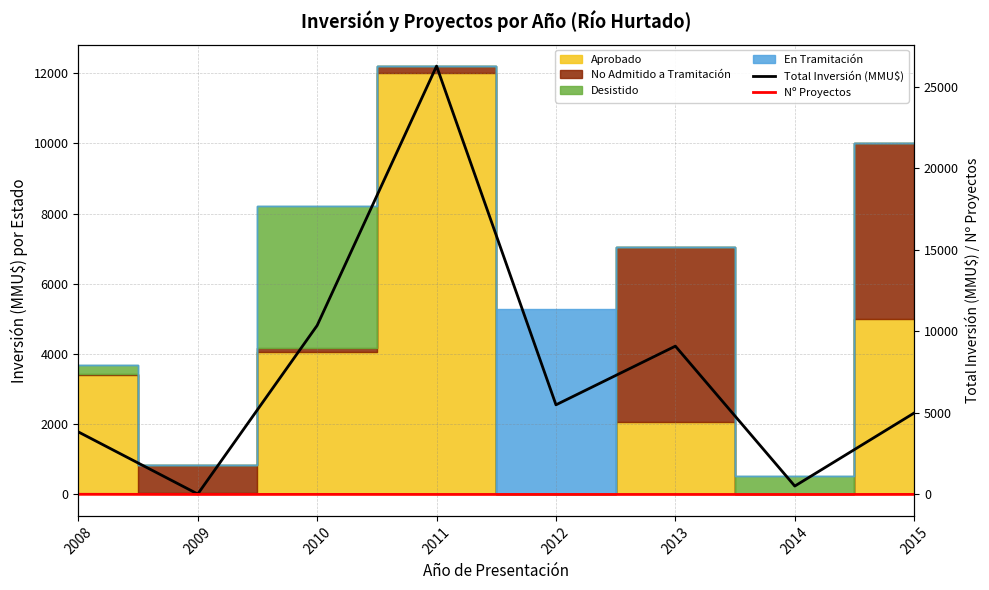

The value of Total Inversión (MMU$) at 2012 is 5500. True or false?

True